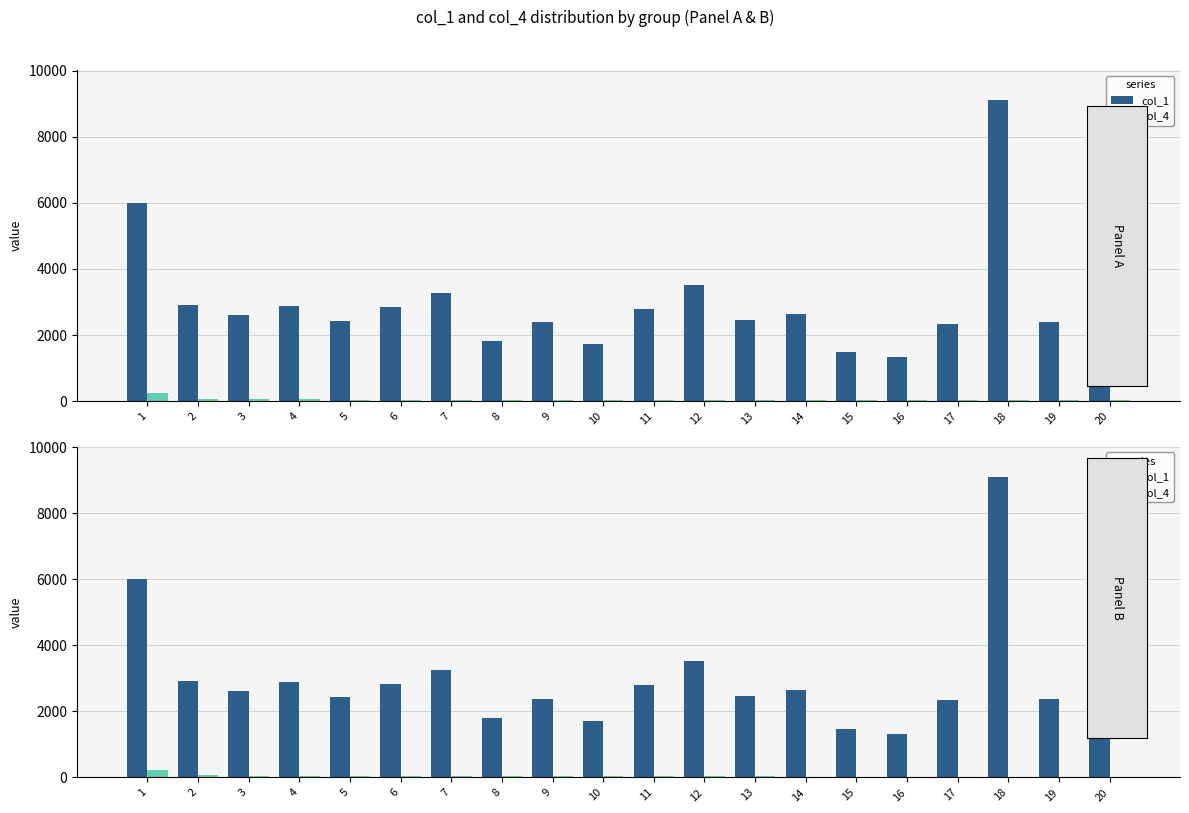

At which category does the chart reach its minimum across all series?

19